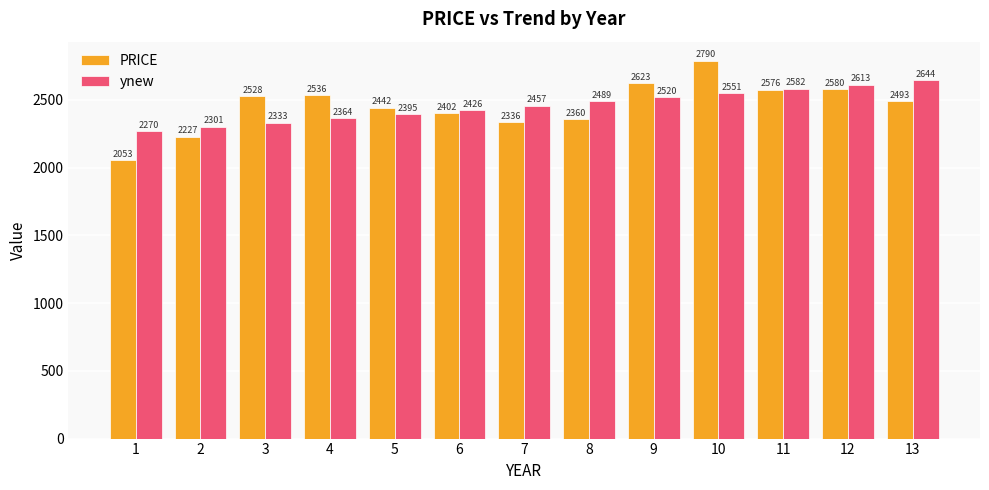

What is the difference between the maximum and minimum values in the PRICE series?

737.0